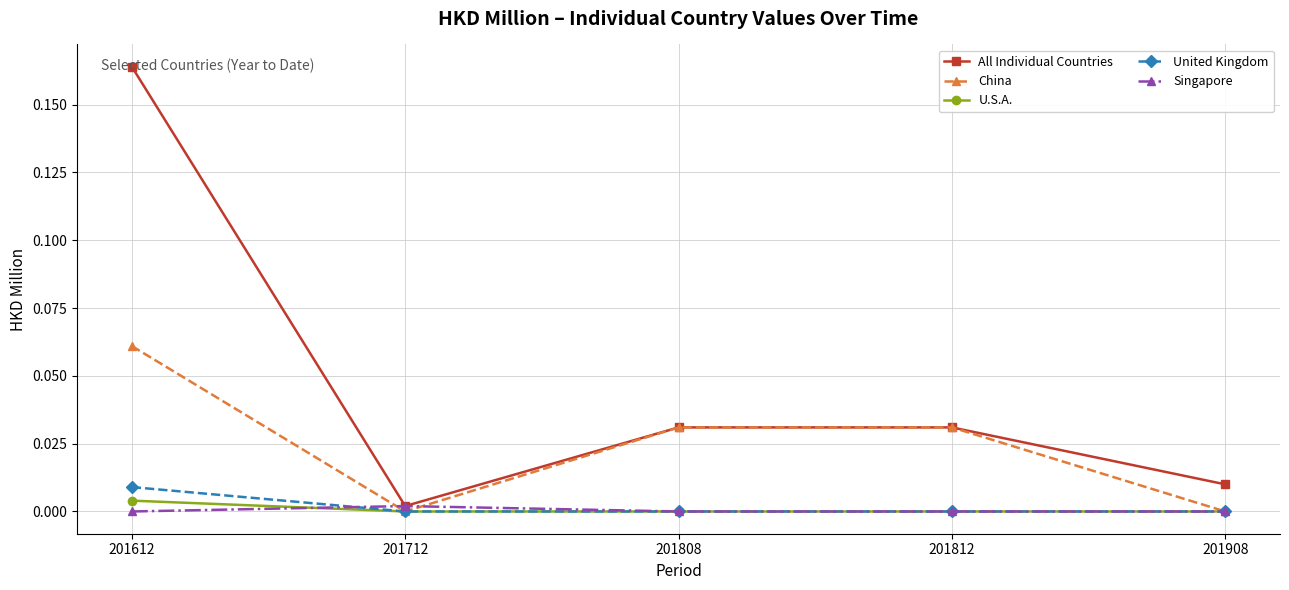

Which series has the largest range (max minus min)?

All Individual Countries